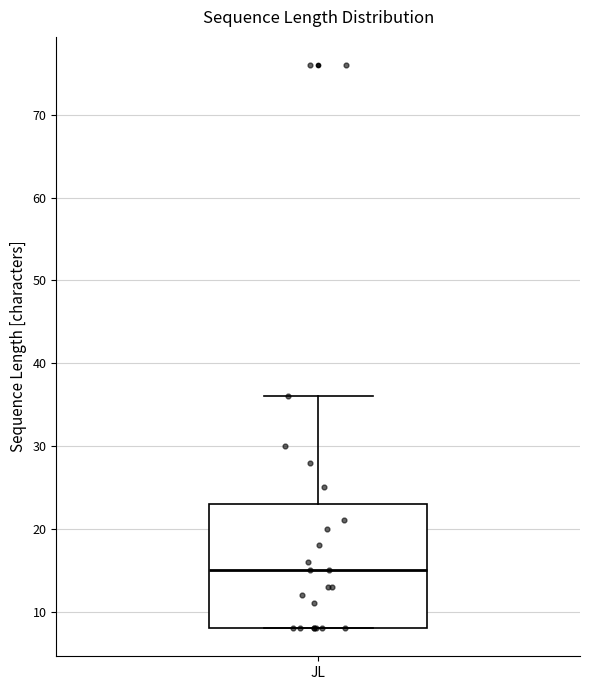

Read this box plot against the y-axis: the position of the median line, the range covered by the box, and the ends of both whiskers. The values are not printed on the chart, so give them approximately, as read against the axis.

median 15, box 8 to 23, whiskers 8 to 36